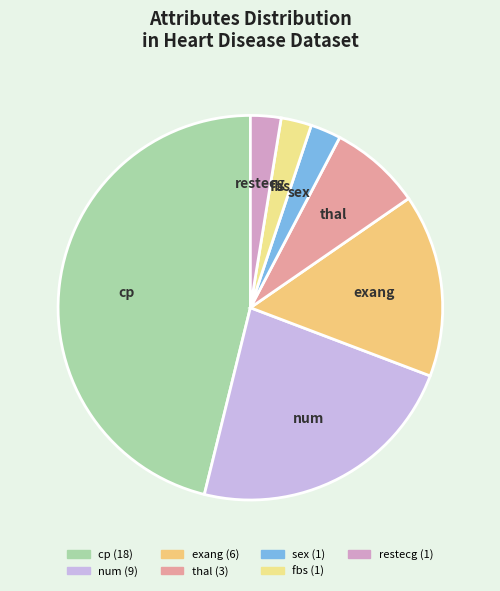

Which slice is the largest?

cp